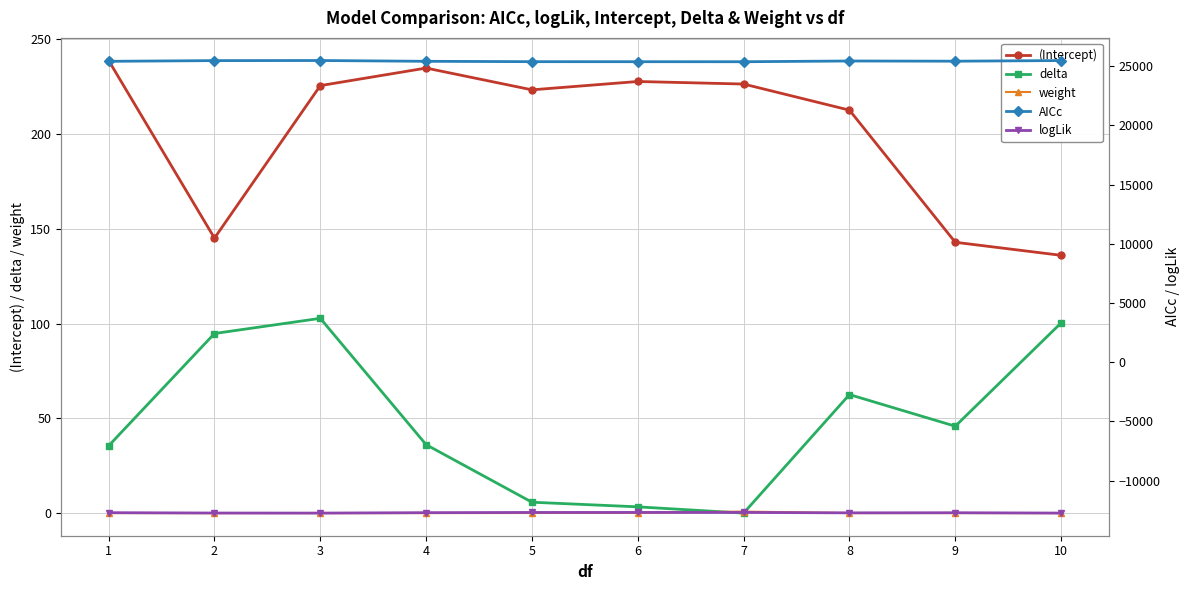

Which series has the largest total across all categories?

AICc